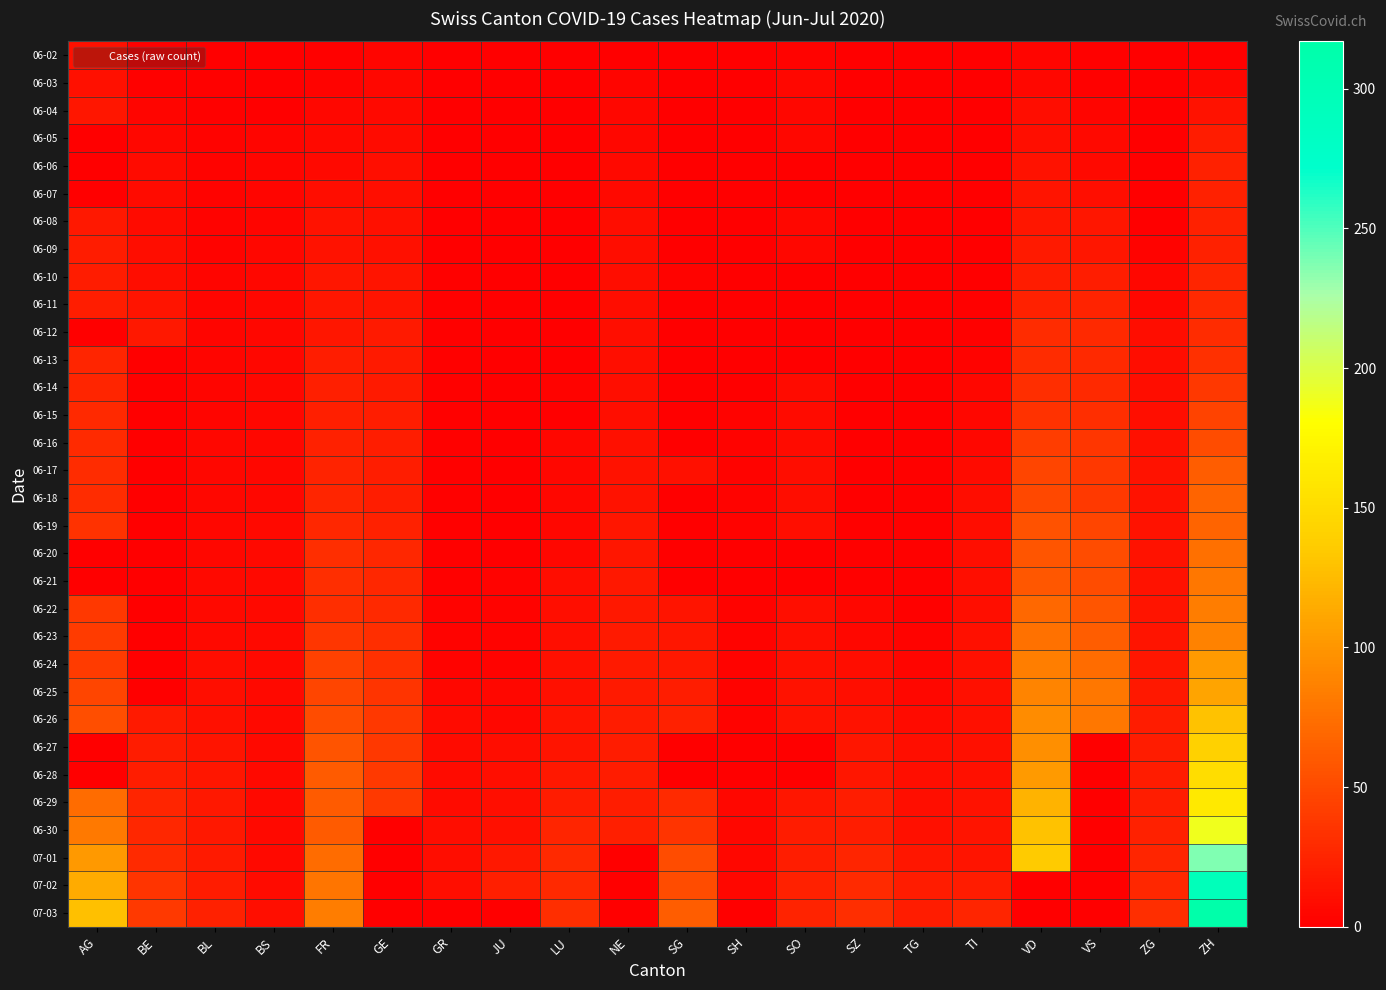

At VS, list the series in order from smallest to largest.

06-27, 06-28, 06-29, 06-30, 07-01, 07-02, 07-03, 06-02, 06-03, 06-04, 06-05, 06-06, 06-07, 06-08, 06-09, 06-10, 06-11, 06-12, 06-13, 06-14, 06-15, 06-16, 06-17, 06-18, 06-19, 06-20, 06-21, 06-22, 06-23, 06-24, 06-25, 06-26